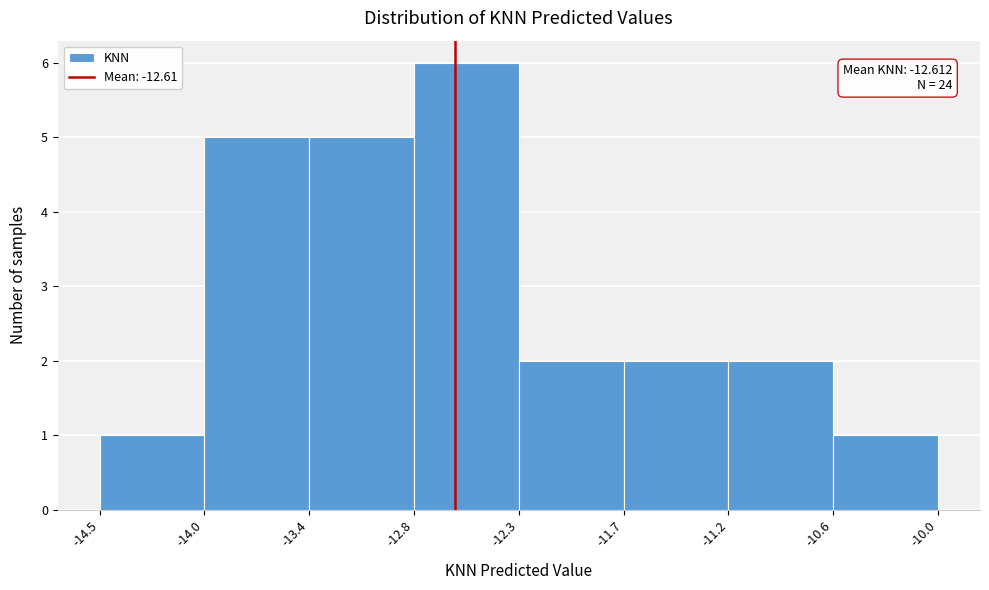

Reading right to left, extract all data points from this chart.

-10.6=1	-11.2=2	-11.7=2	-12.3=2	-12.8=6	-13.4=5	-14.0=5	-14.5=1